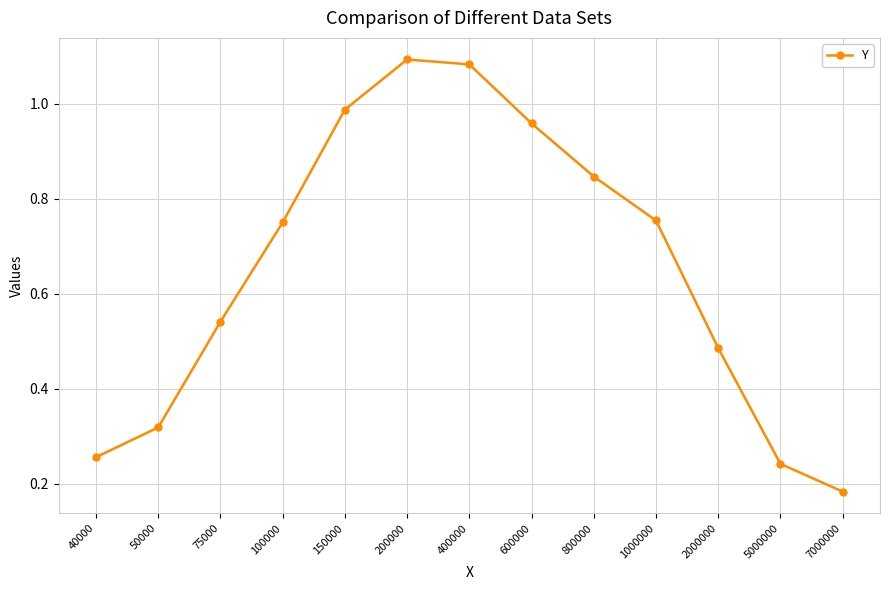

Which category has the lowest value across all series?

7000000